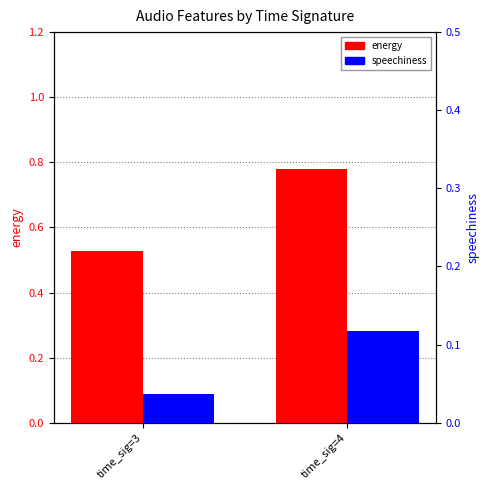

List the labels in order of energy value, largest first.

time_sig=4, time_sig=3